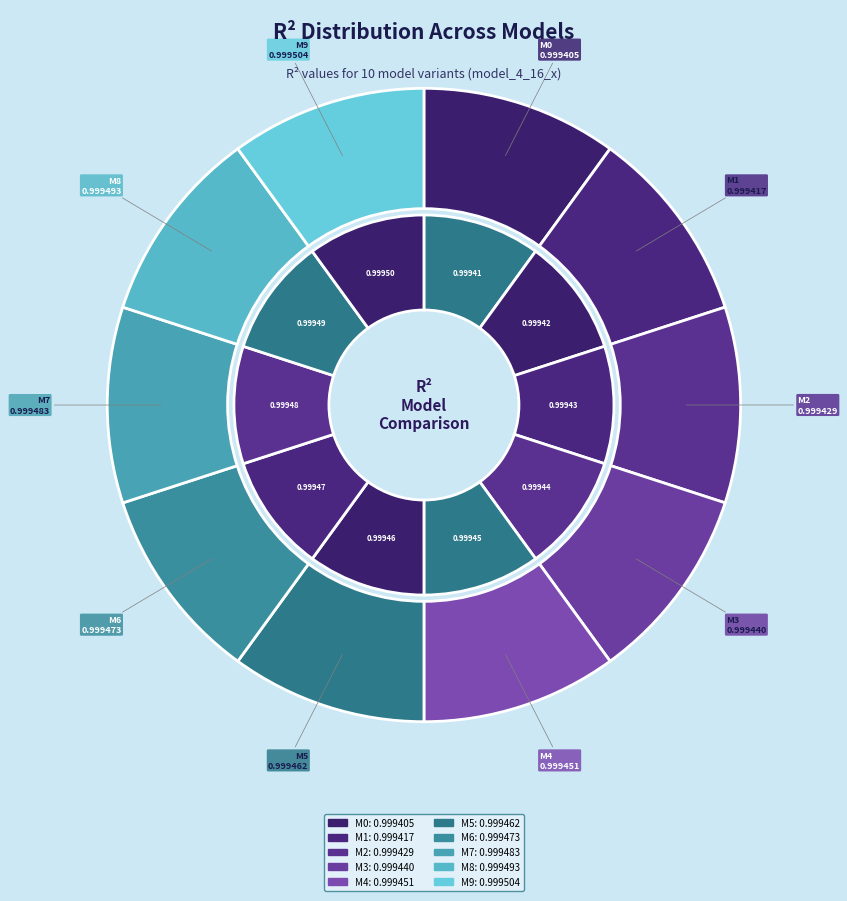

To the nearest percent, what is the combined percentage of model_4_16_6 and model_4_16_2?

20%